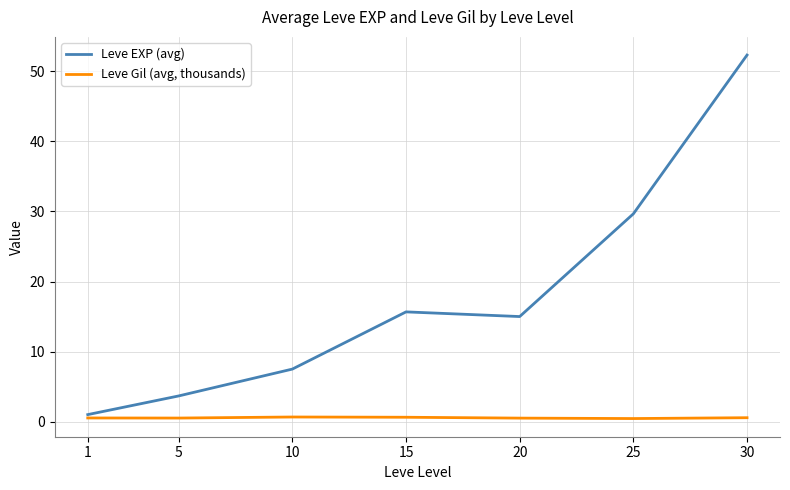

True or false: Leve EXP (avg) and Leve Gil (avg, thousands) intersect in this chart.

False